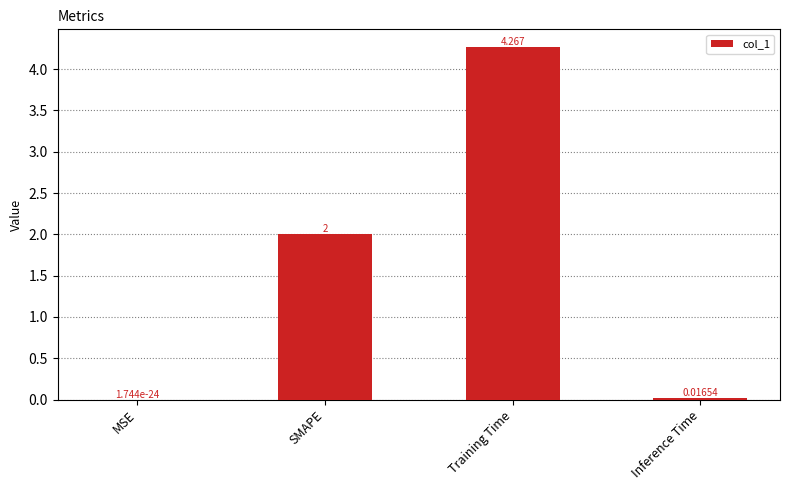

At which label is the value closest to 2?

SMAPE